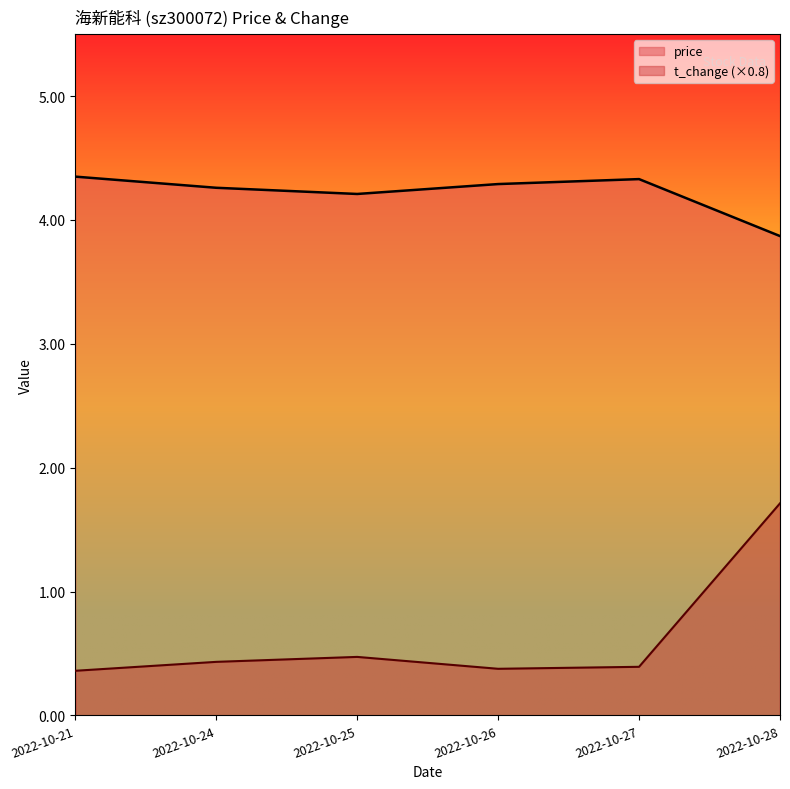

How many price values are between 4 and 5?

5